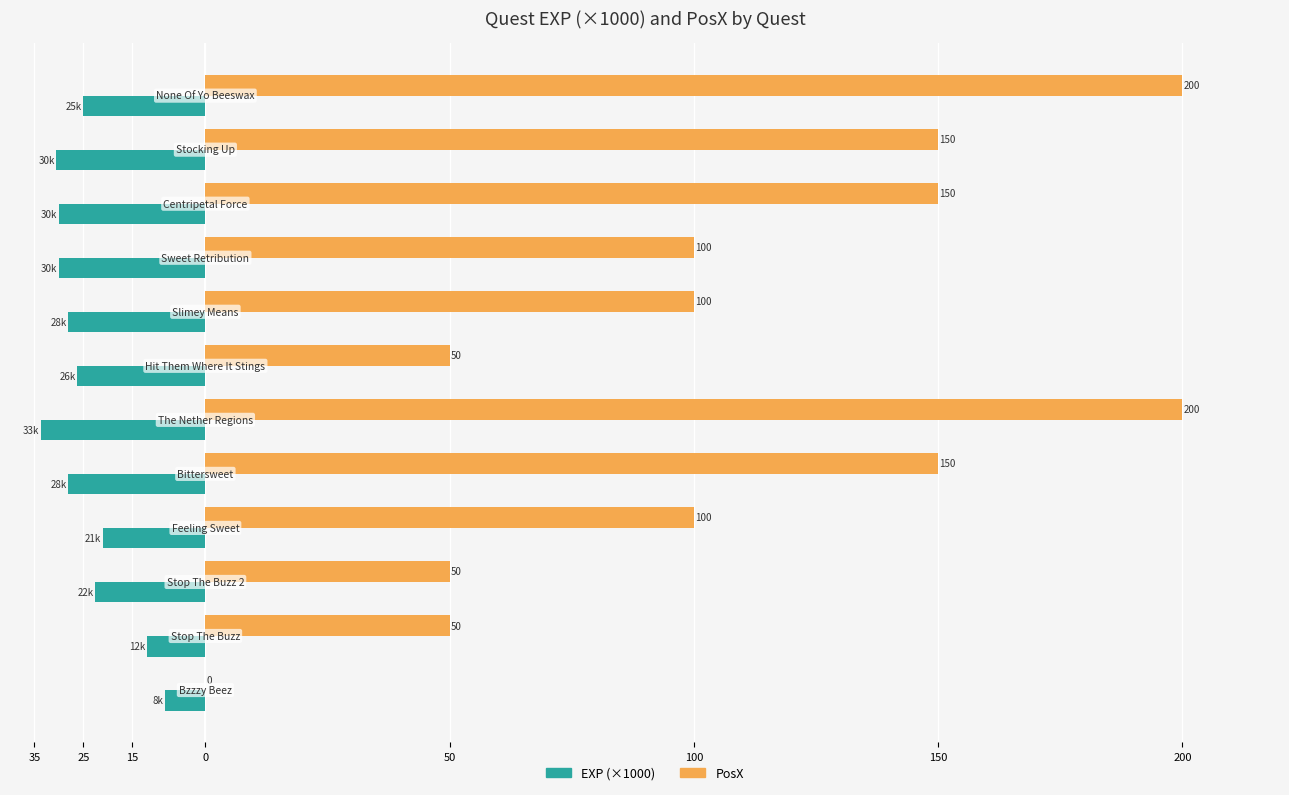

What are all the series names shown in the legend?

EXP (×1000), PosX